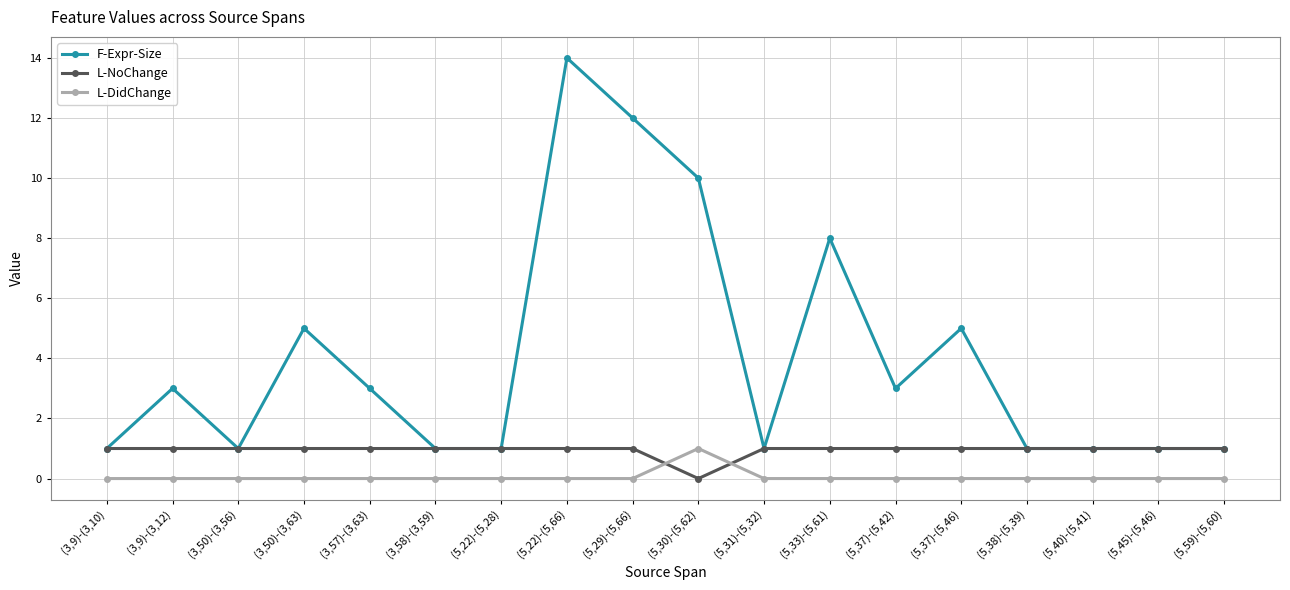

What position from the left is (5,33)-(5,61)?

12